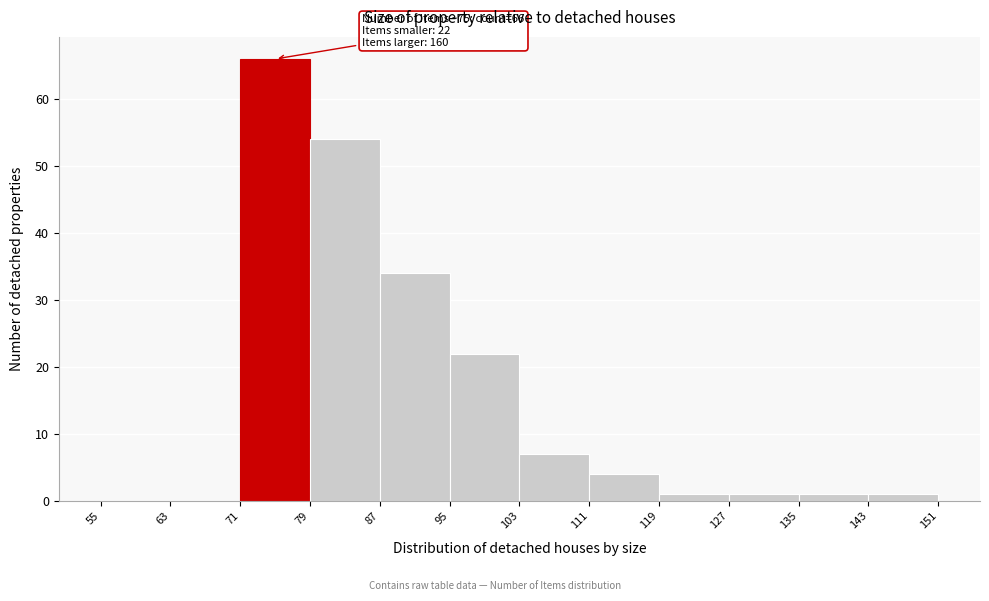

Which range on the x-axis has the tallest bar?

71 to 79